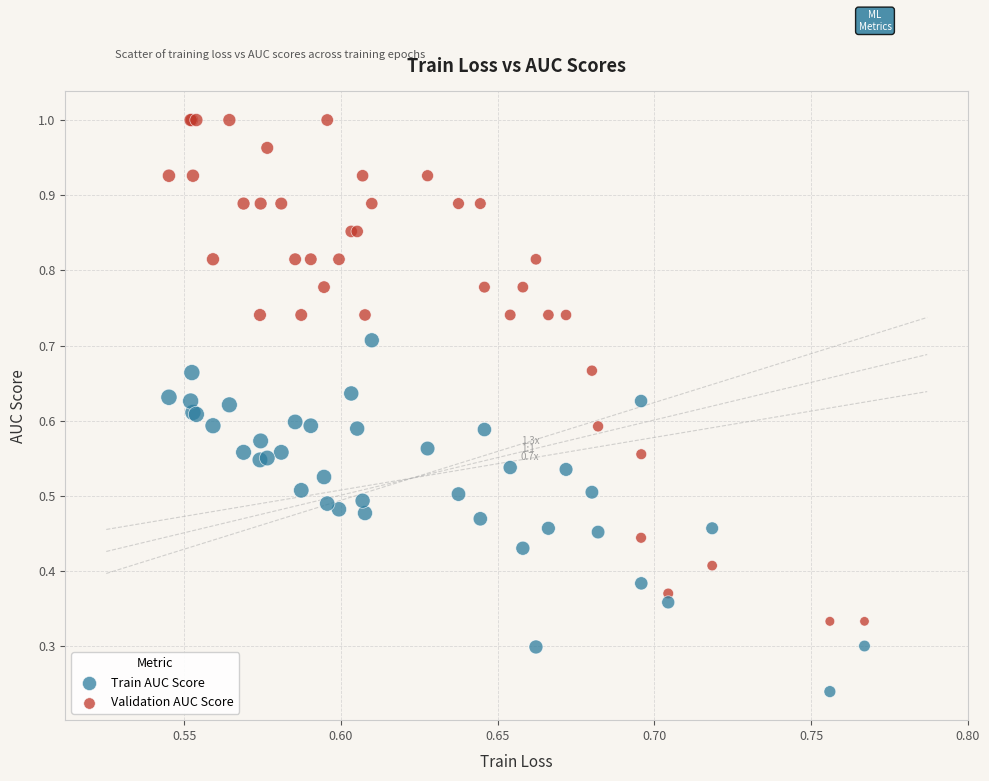

Which series contains the highest Y value?

Validation AUC Score